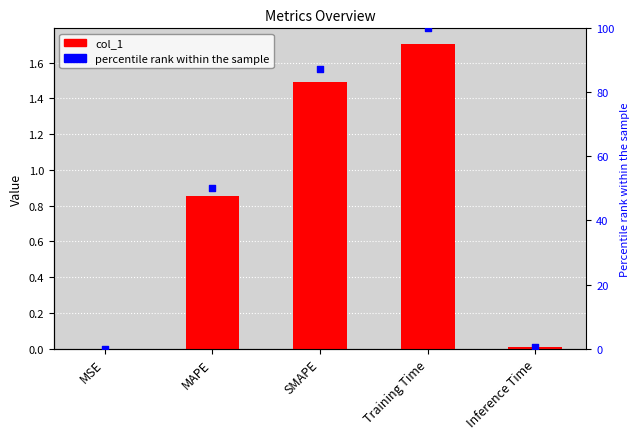

Is the value of col_1 at Training Time greater than the value of percentile rank within the sample at Inference Time?

Yes